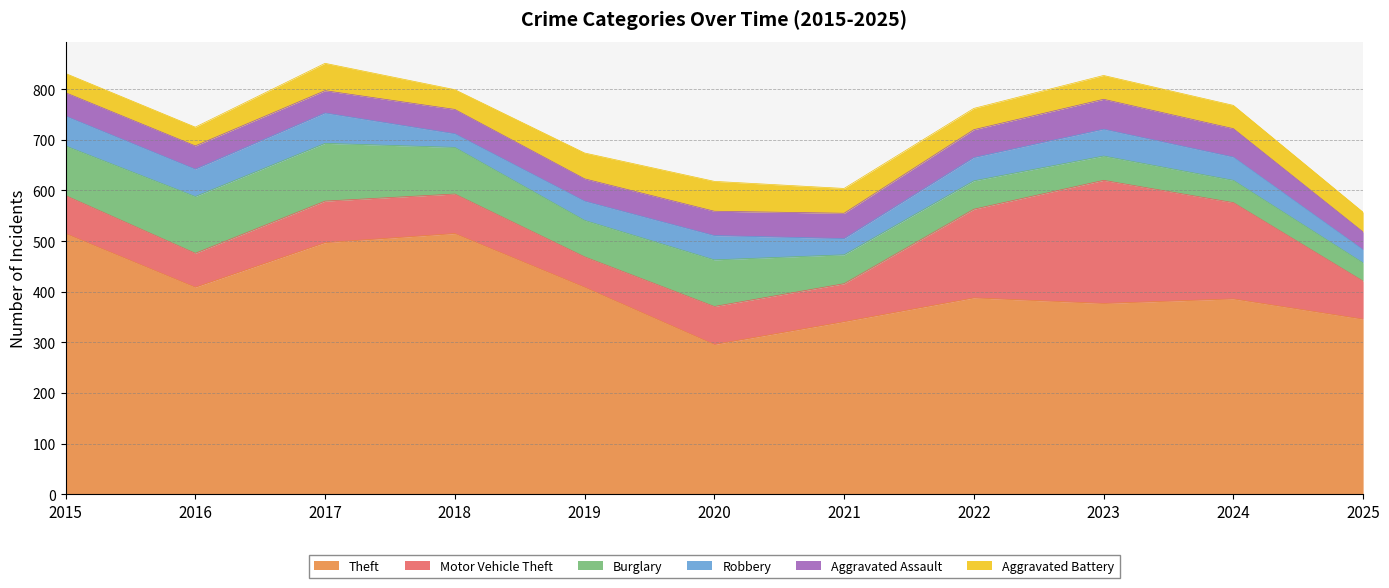

Reading left to right, transcribe all the data shown in this chart.

Theft: 515	409	497	515	409	296	341	388	377	386	346
Motor Vehicle Theft: 75	67	82	78	60	75	75	175	243	190	75
Burglary: 98	112	114	92	72	92	57	56	48	44	36
Robbery: 59	54	60	27	38	48	32	46	53	46	26
Aggravated Assault: 46	46	44	48	44	48	50	55	59	56	35
Aggravated Battery: 38	37	54	39	51	59	49	42	47	46	39